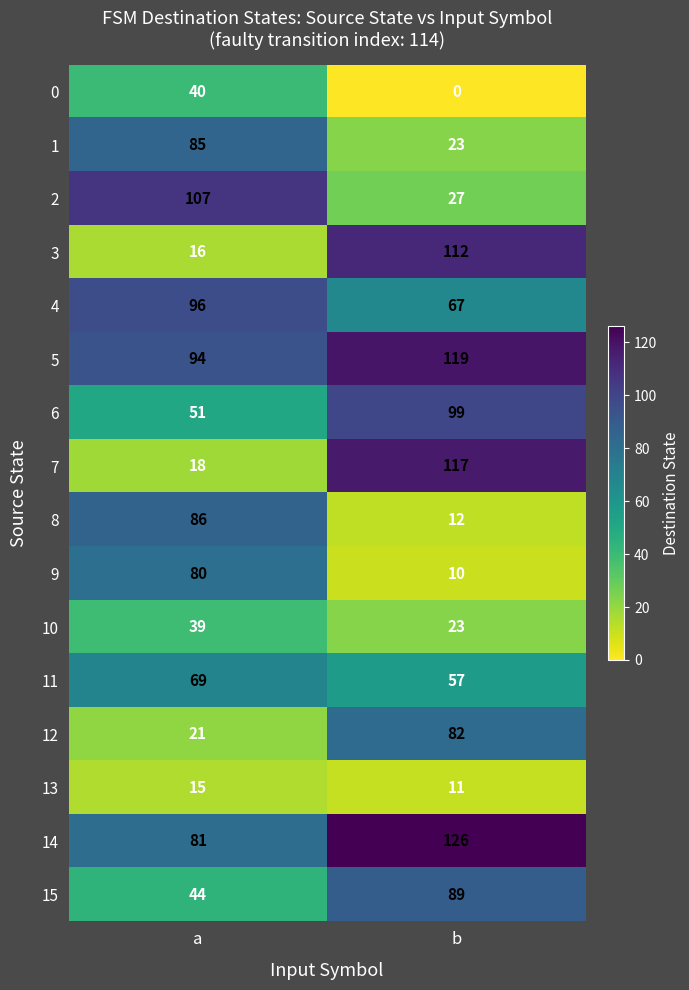

At which category is the sum across all series the highest?

b